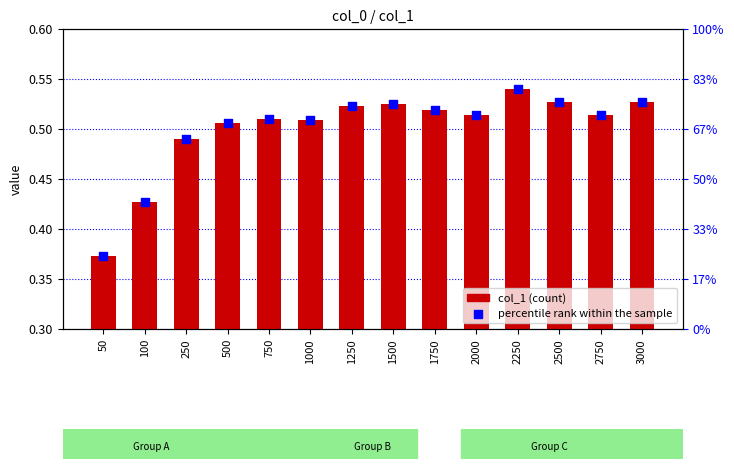

Which series contains the highest Y value?

col_1